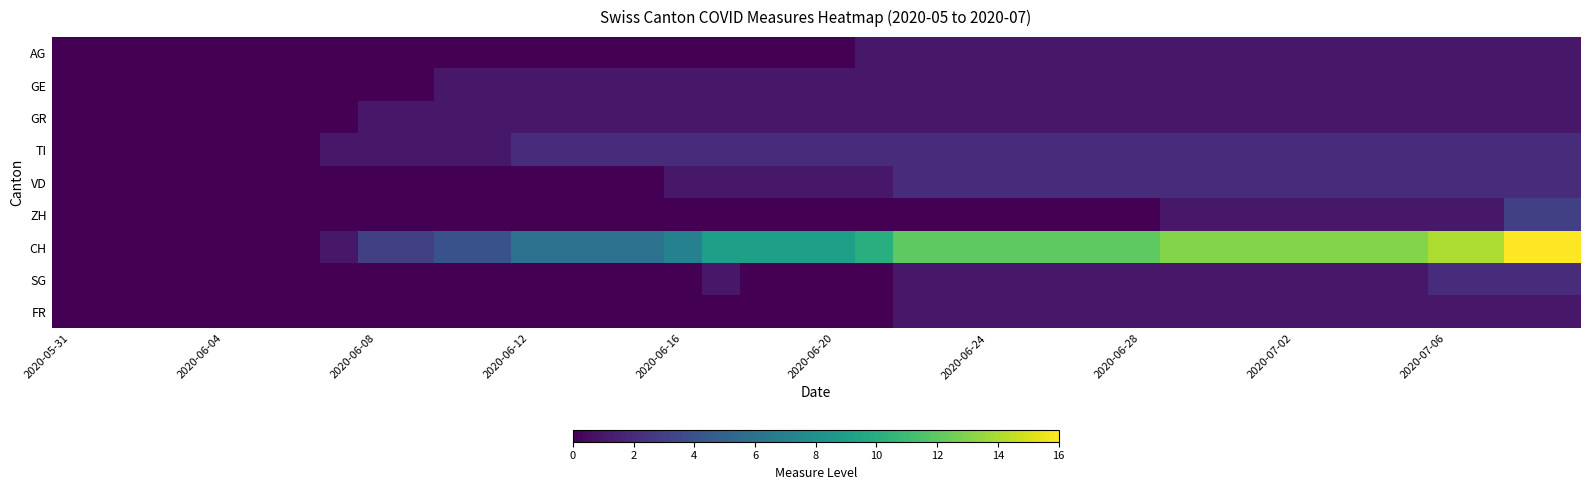

Which series has the largest total across all categories?

CH